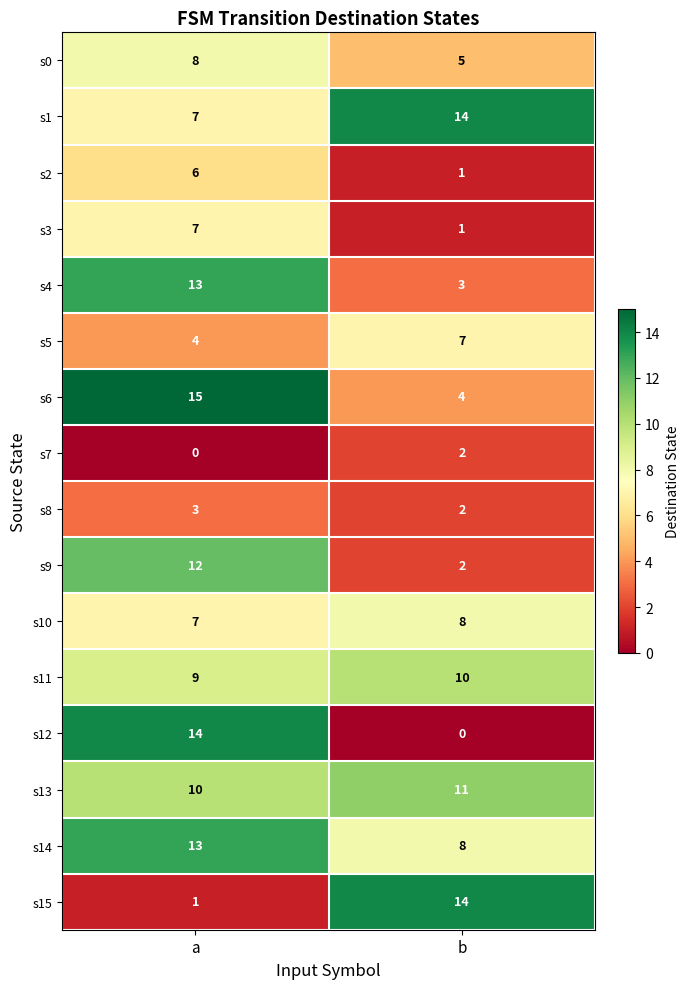

Count the number of data series in this chart.

16